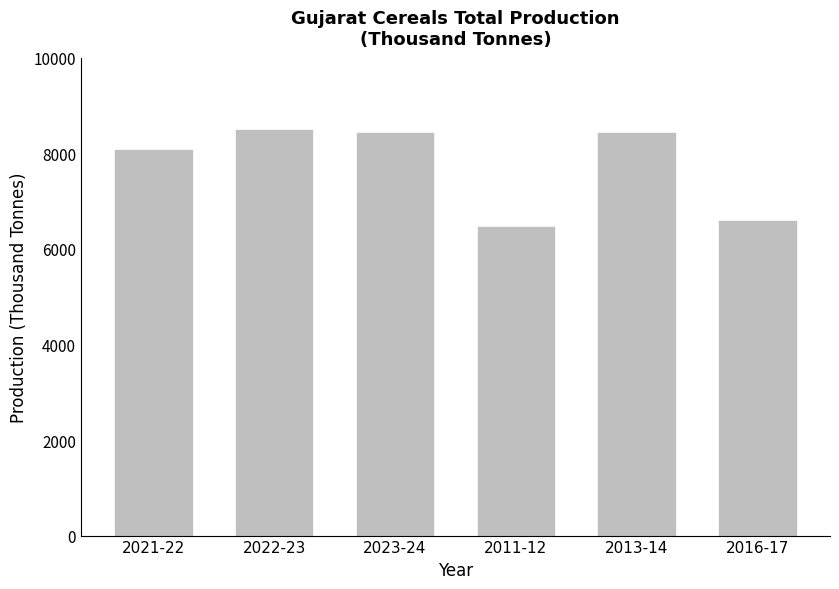

What is the change in value from 2023-24 to 2016-17?

-1837.3